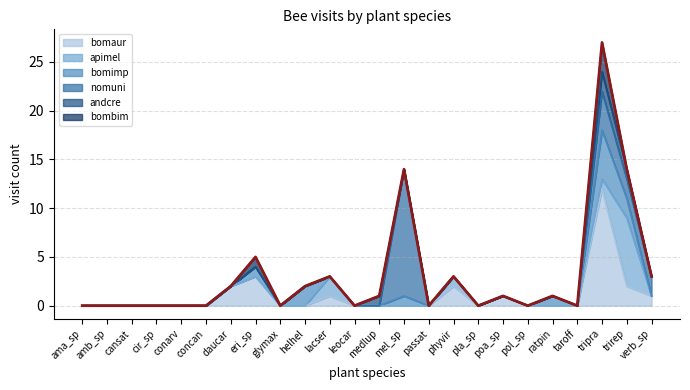

Rank the categories by value from lowest to highest.

ama_sp, amb_sp, cansat, cir_sp, conarv, concan, glymax, leocar, passat, pla_sp, pol_sp, taroff, medlup, poa_sp, ratpin, daucar, helhel, lacser, phyvir, verb_sp, eri_sp, mel_sp, trirep, tripra